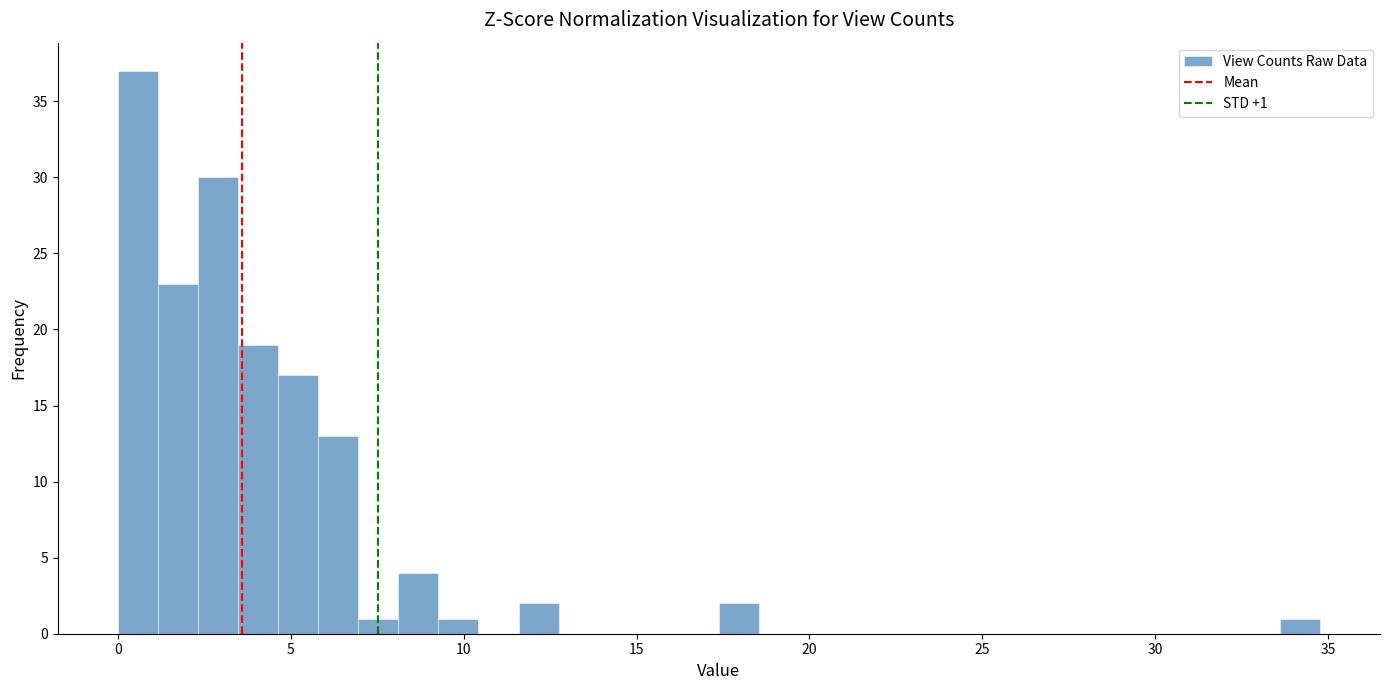

Read against the x-axis, roughly where is the centre of the tallest bar?

0.5